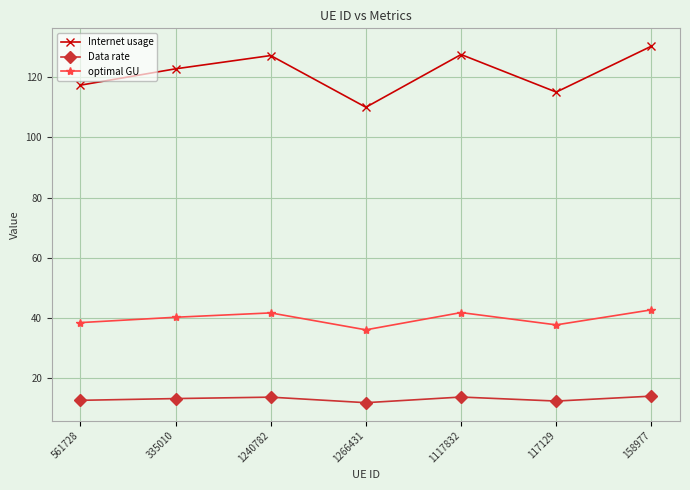

Which series has the widest spread of values?

Internet usage